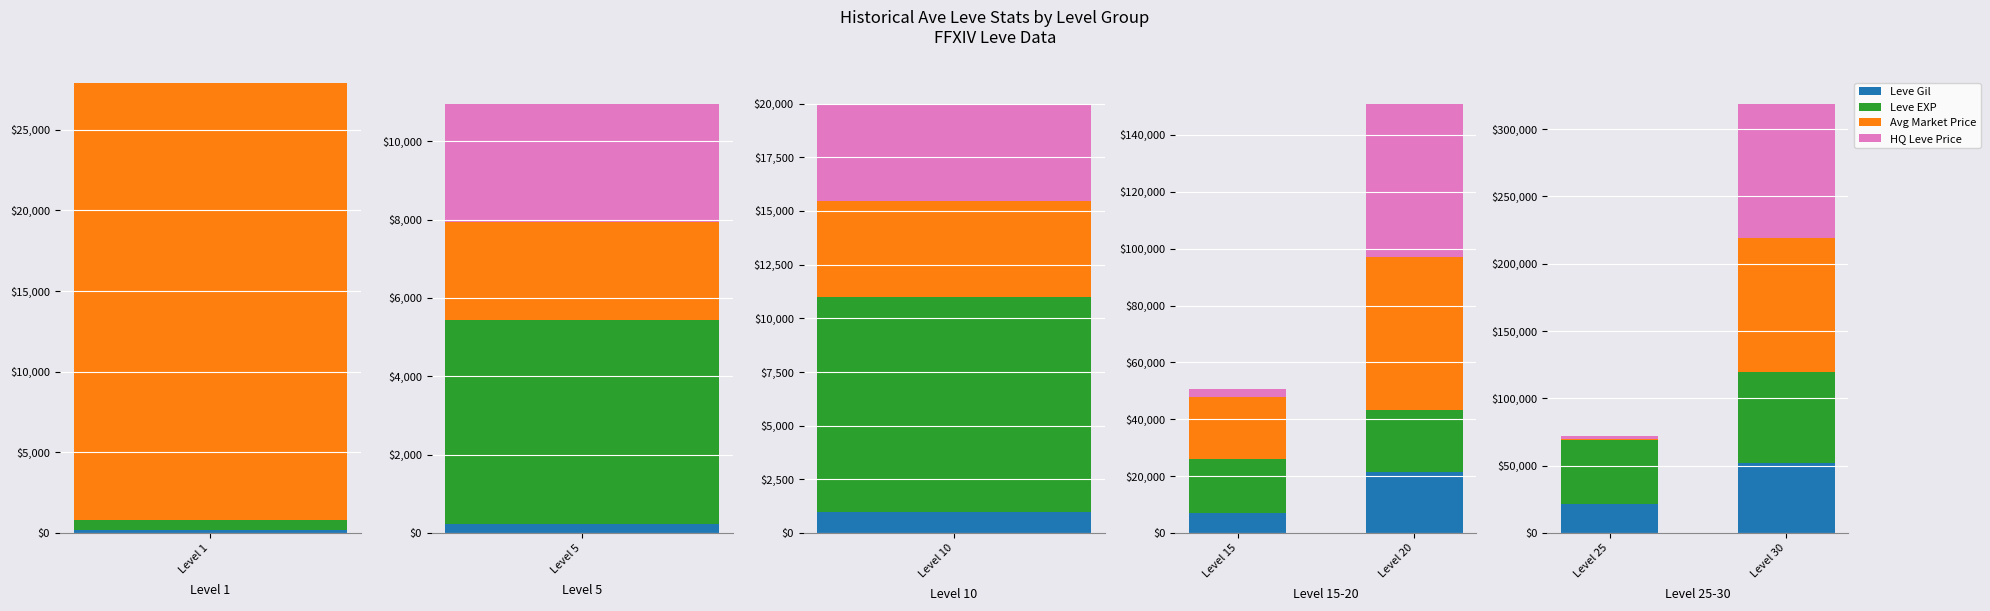

Which series changed the most between Level 25 and Level 30?

Avg Market Price